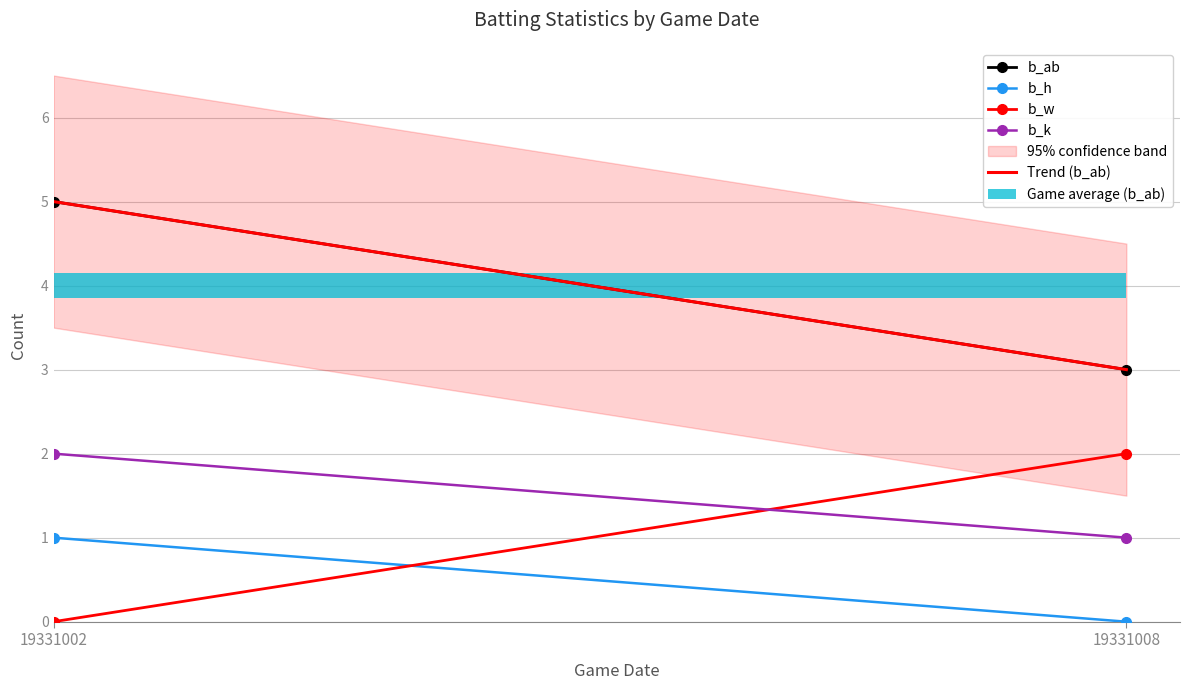

Reading left to right, extract all data points from this chart.

b_ab: 5.0	3.0
b_h: 1.0	0.0
b_w: 0.0	2.0
b_k: 2.0	1.0
Trend (b_ab): 5.0	3.0